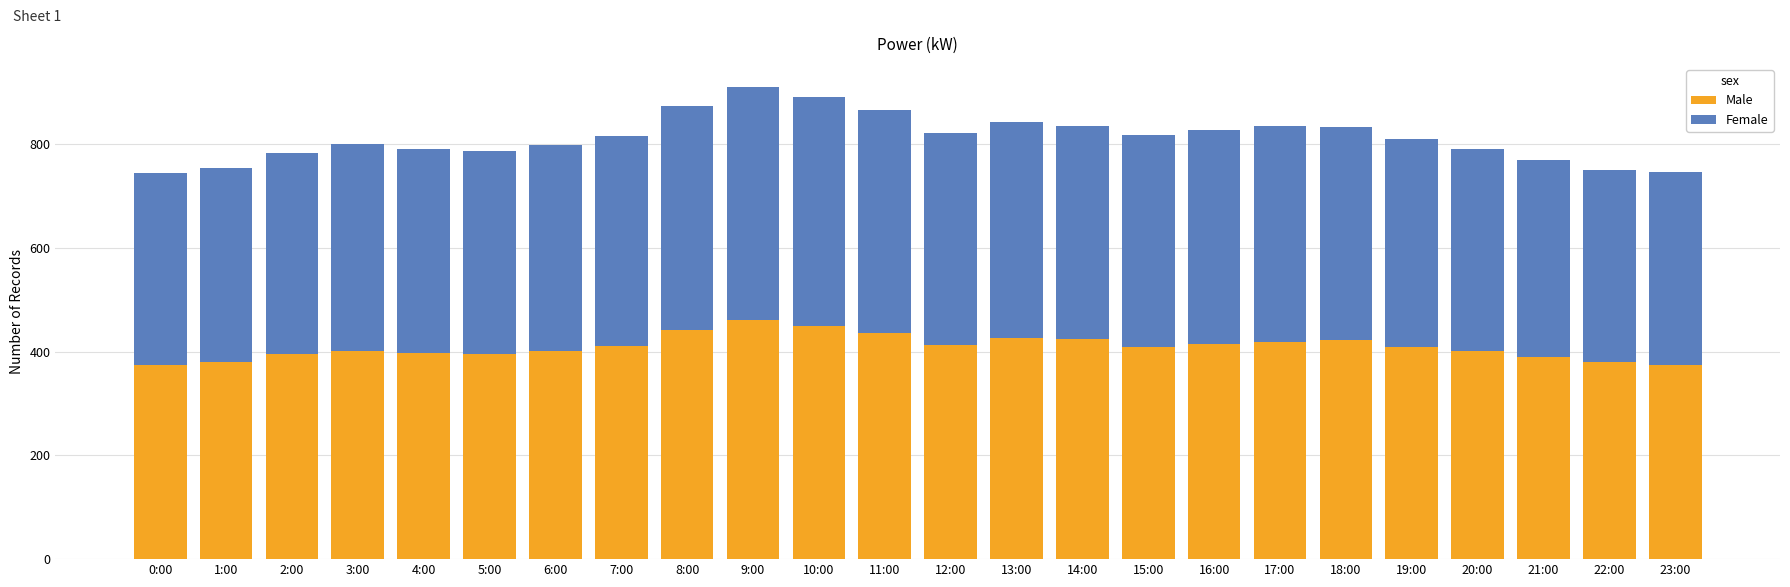

What is the total value across all series at 7:00?

815